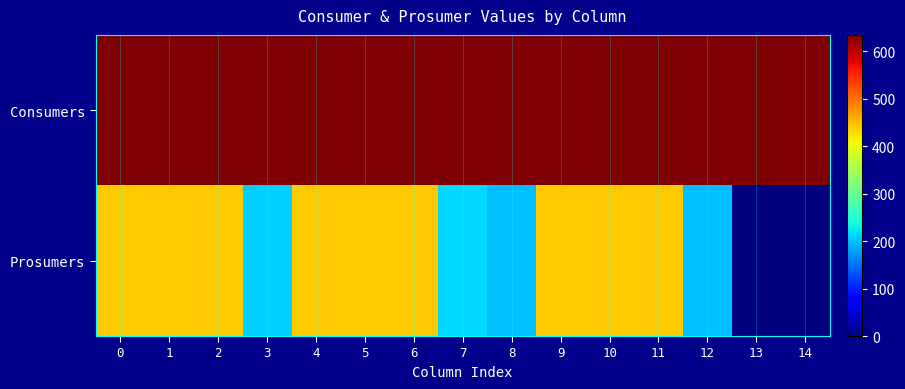

At 11, list the series in order from smallest to largest.

Prosumers, Consumers